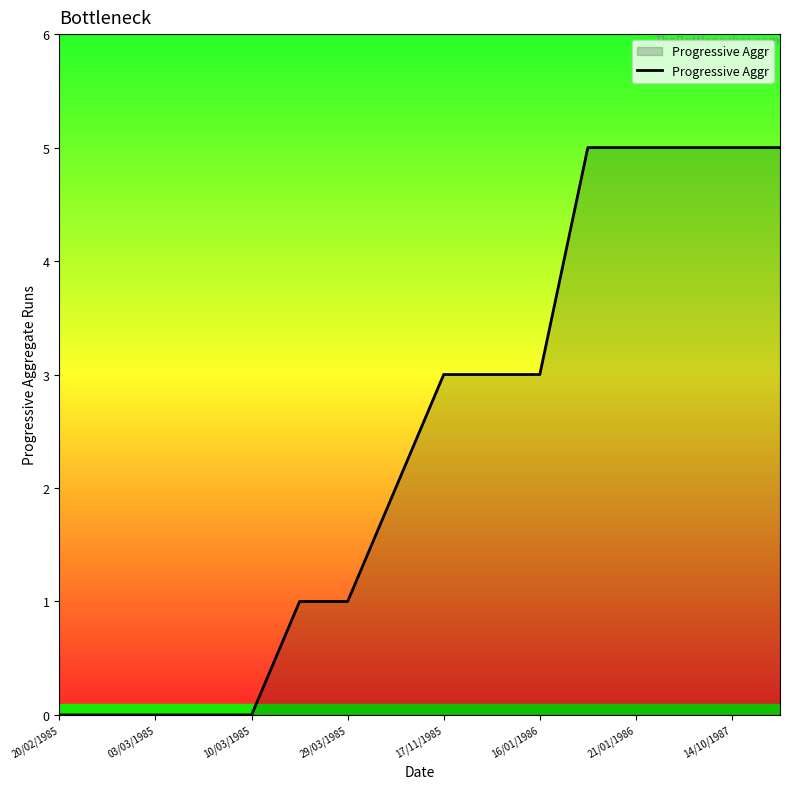

What is the difference between the maximum and minimum values?

5